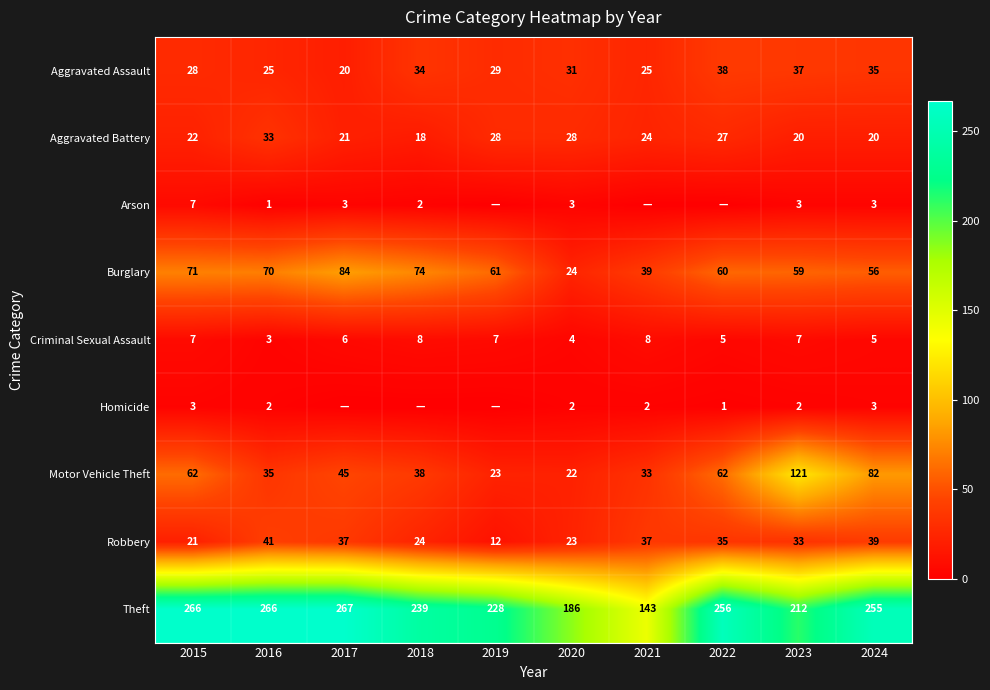

What is the approximate value of Criminal Sexual Assault at 2022?

5